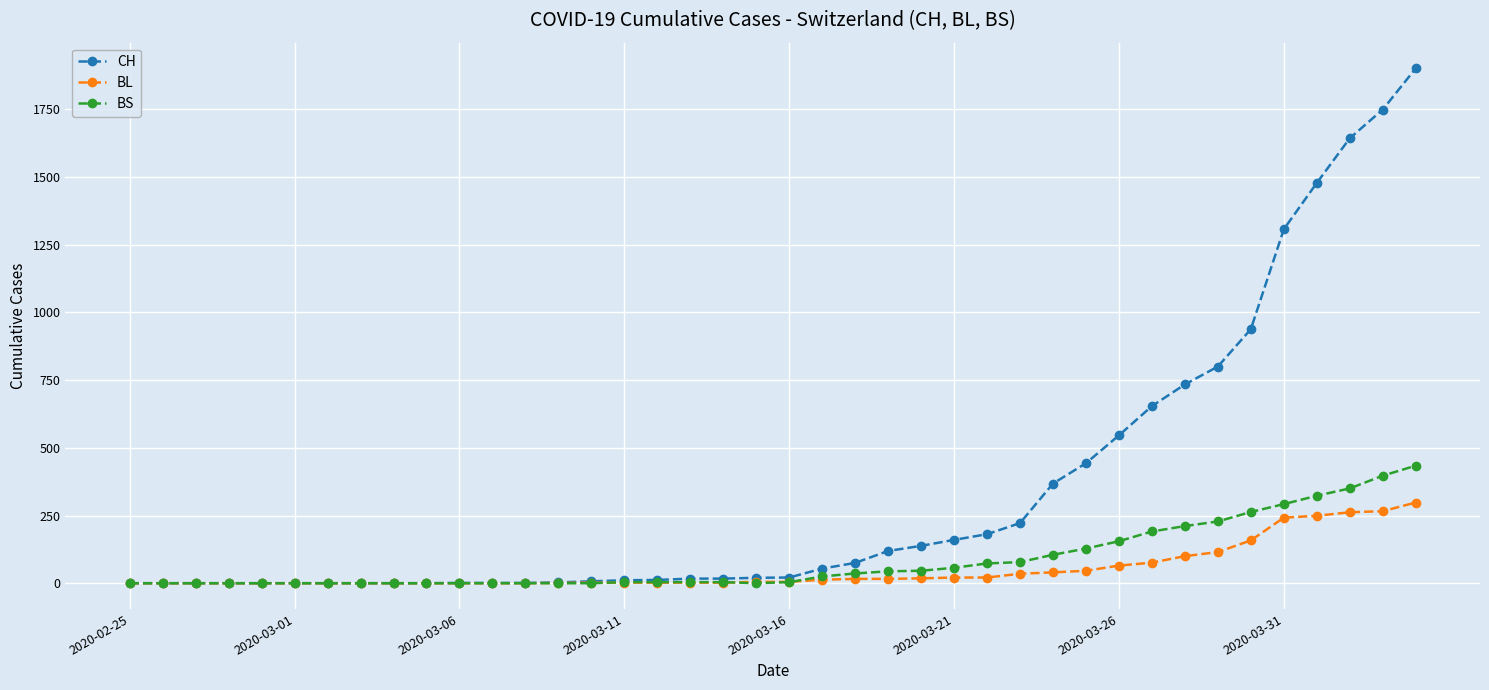

What is the highest value of the CH series?

1901